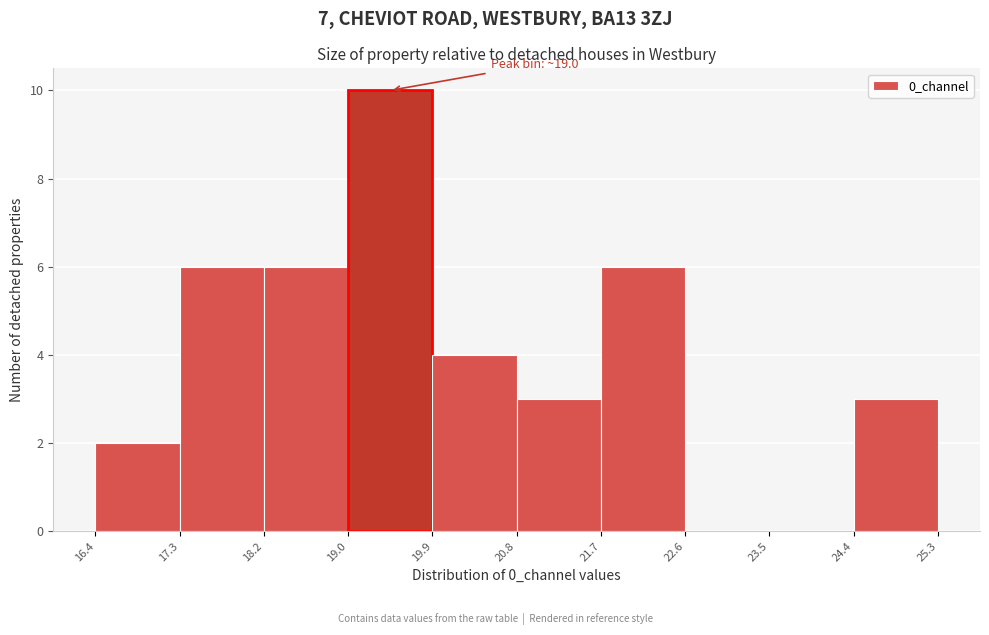

Which range on the x-axis has the tallest bar?

19.0 to 19.9